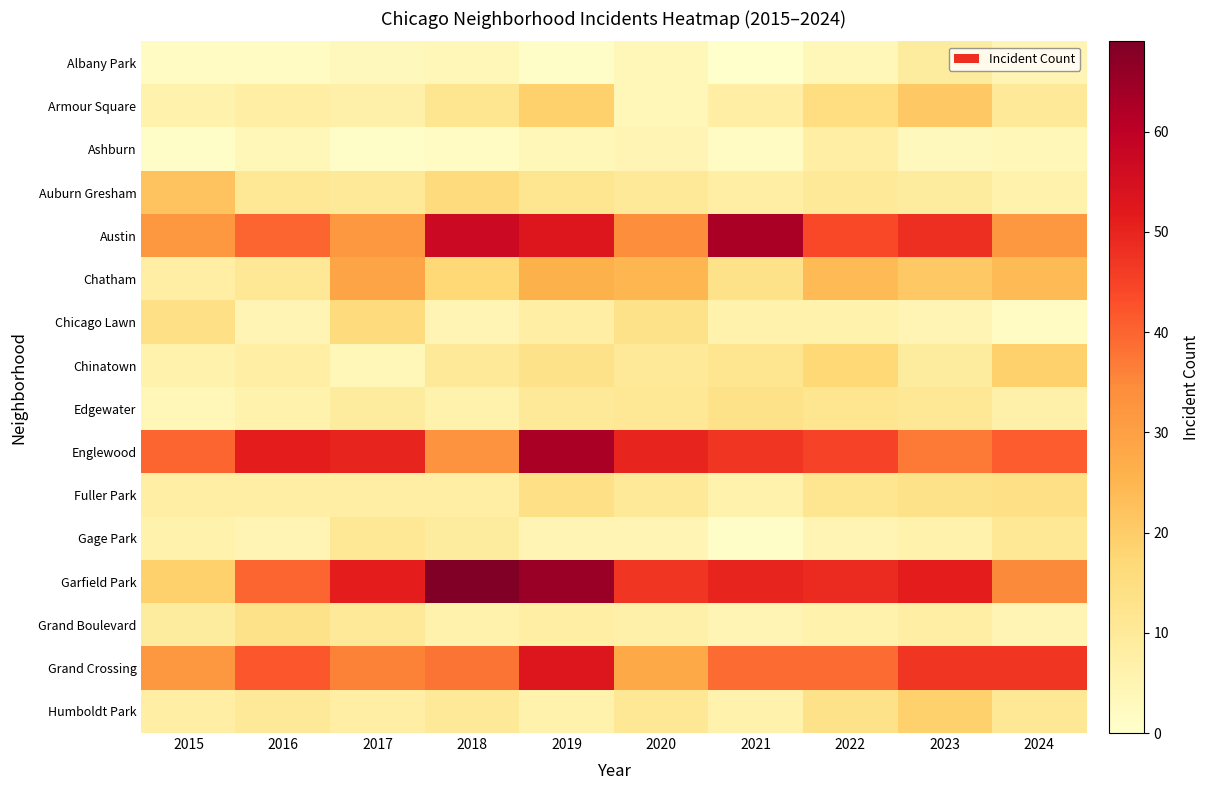

At 2023, list the series in order from largest to smallest.

Garfield Park, Austin, Grand Crossing, Englewood, Armour Square, Chatham, Humboldt Park, Fuller Park, Edgewater, Albany Park, Auburn Gresham, Chinatown, Grand Boulevard, Gage Park, Chicago Lawn, Ashburn